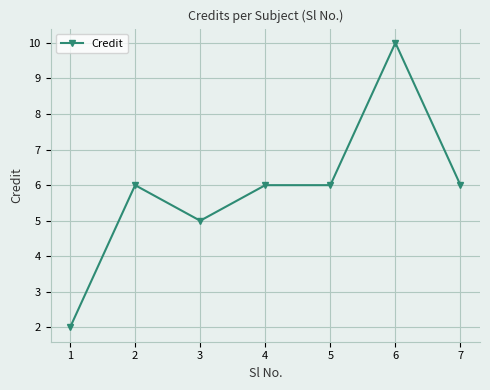

What is the average value?

6